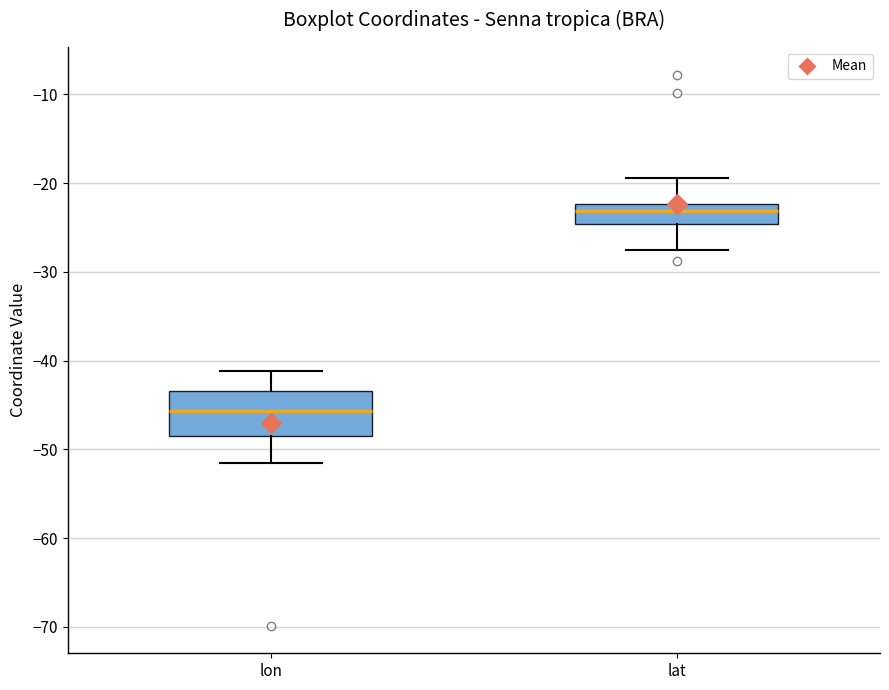

Reading left to right, transcribe this box plot: for each box, give where its median line is, the range the box spans, and where its two whiskers end, as read against the y-axis. The values are not printed on the chart, so give them approximately, as read against the axis.

lon: median -46, box -49 to -43, whiskers -52 to -41
lat: median -23, box -25 to -22, whiskers -28 to -19